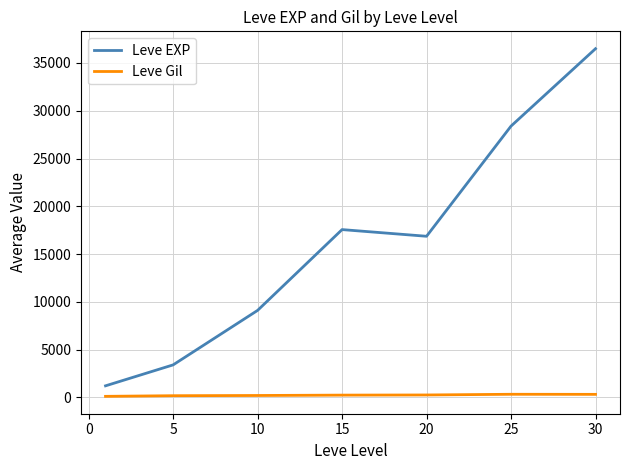

List the series in order of their overall mean, highest first.

Leve EXP, Leve Gil